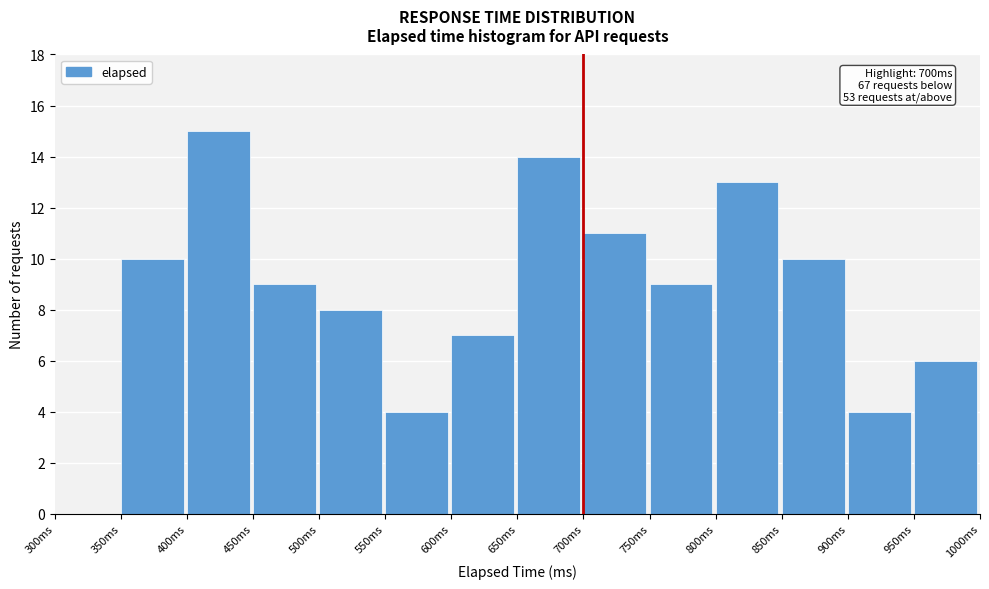

Over which range of the x-axis is the bar tallest?

400 to 450